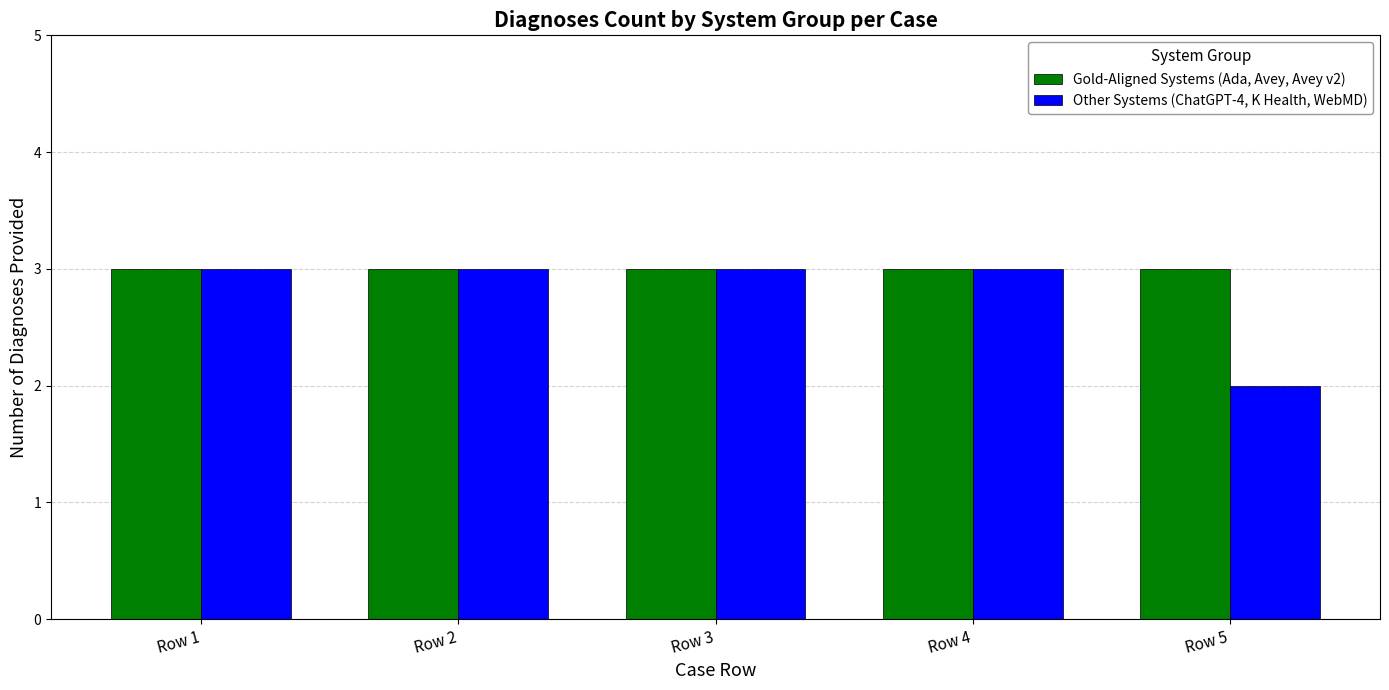

Which series has the widest spread of values?

Other Systems (ChatGPT-4, K Health, WebMD)